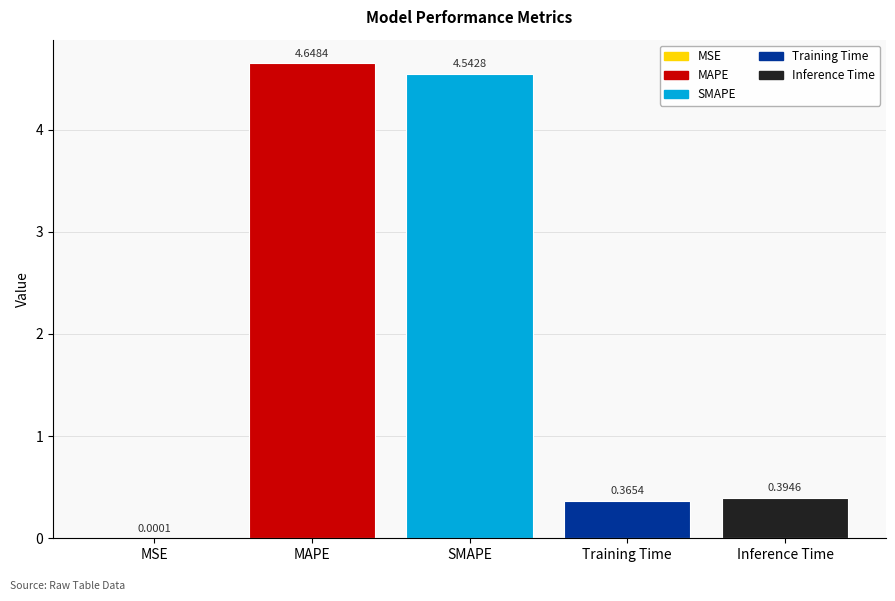

What is the sum of the values at SMAPE and MAPE?

9.2